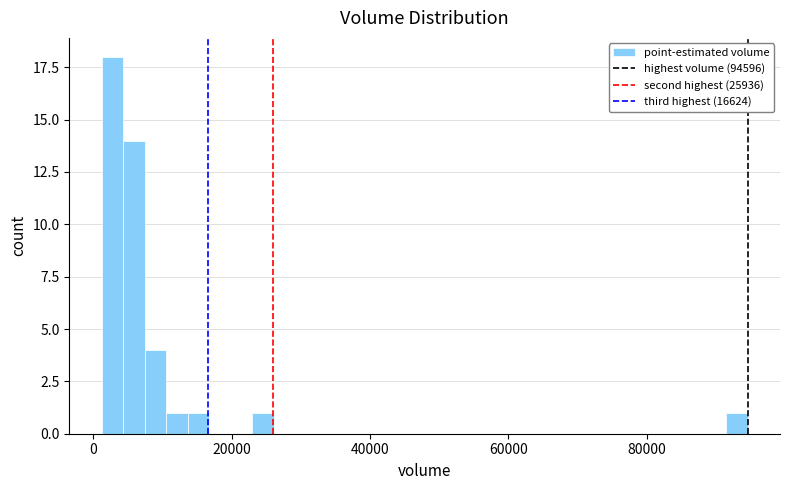

Read against the x-axis, roughly where is the centre of the tallest bar?

2000